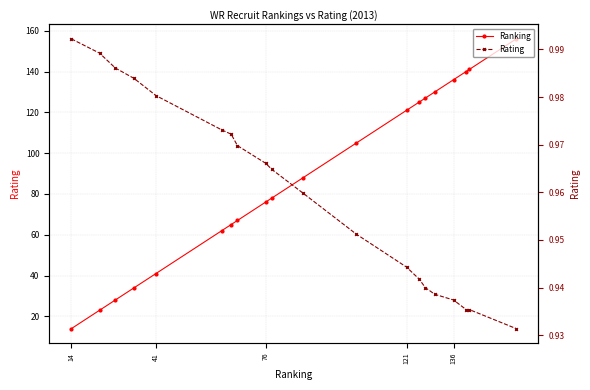

Is the value of Rating at 13 greater than the value of Ranking at 8?

No